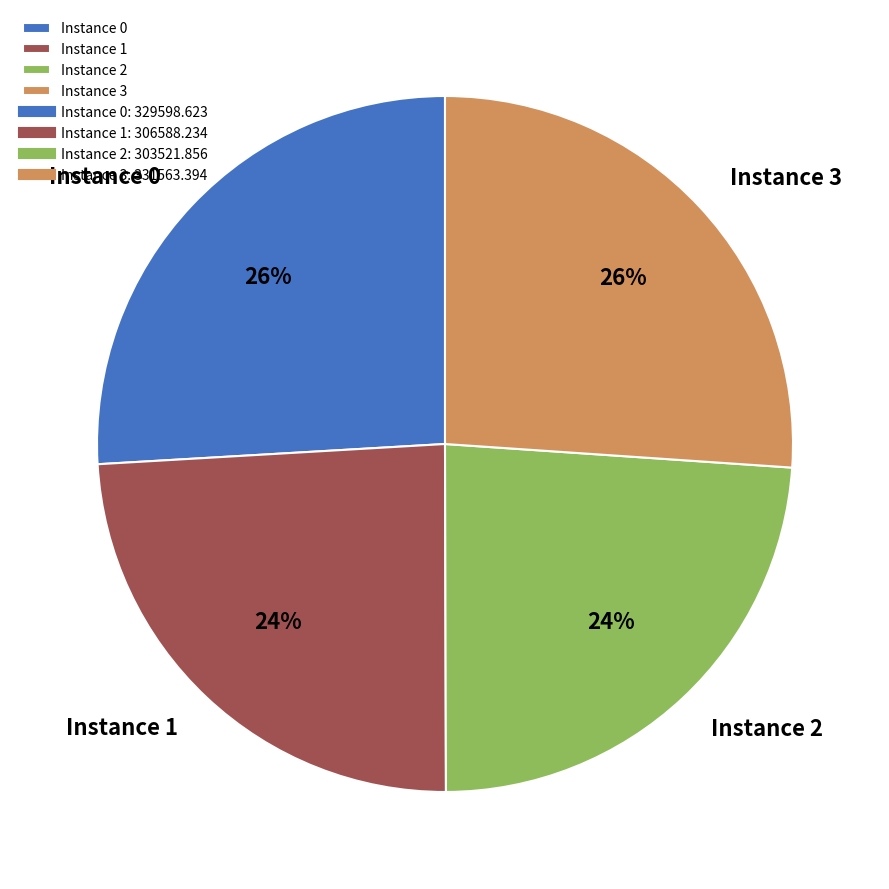

Does any single category account for the majority?

No